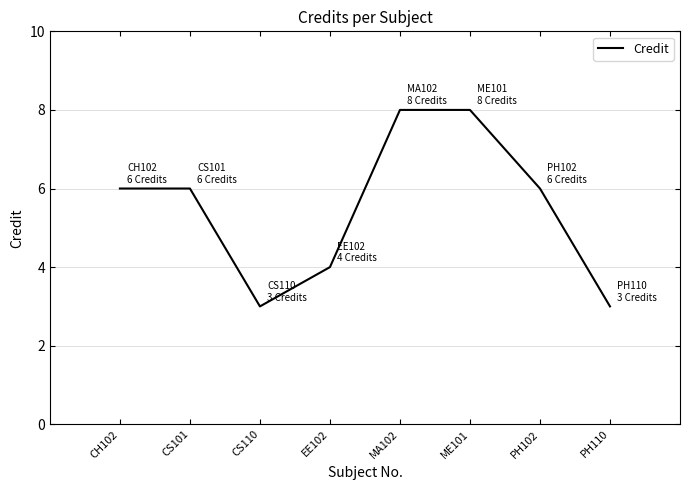

True or false: the data shows 3 at CS110.

True